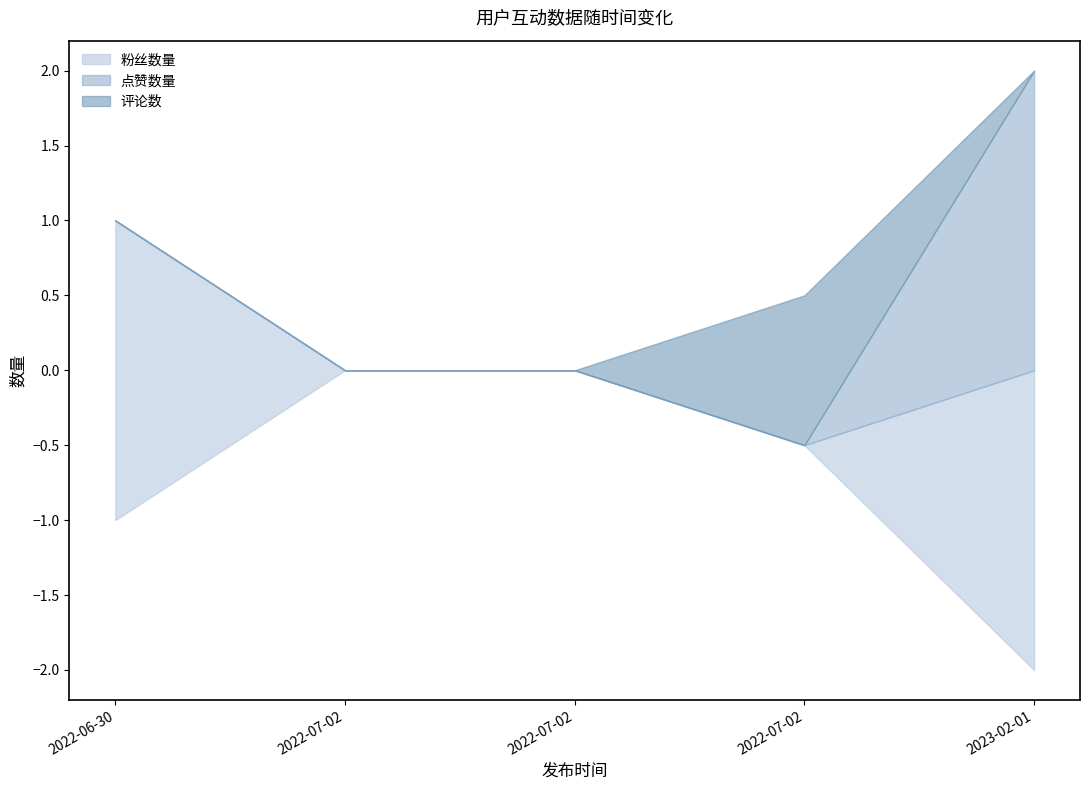

List the series in order of their overall mean, highest first.

粉丝数量, 点赞数量, 评论数